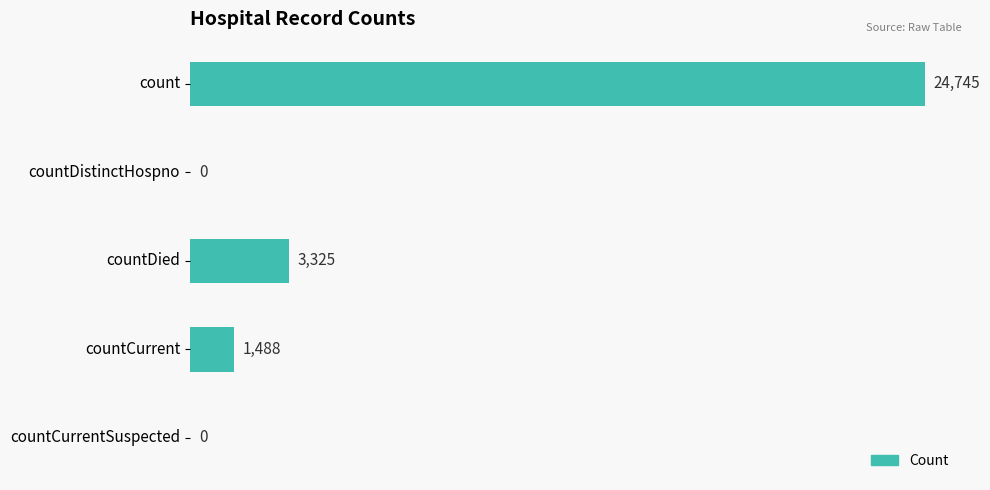

What is the greatest value displayed?

24745